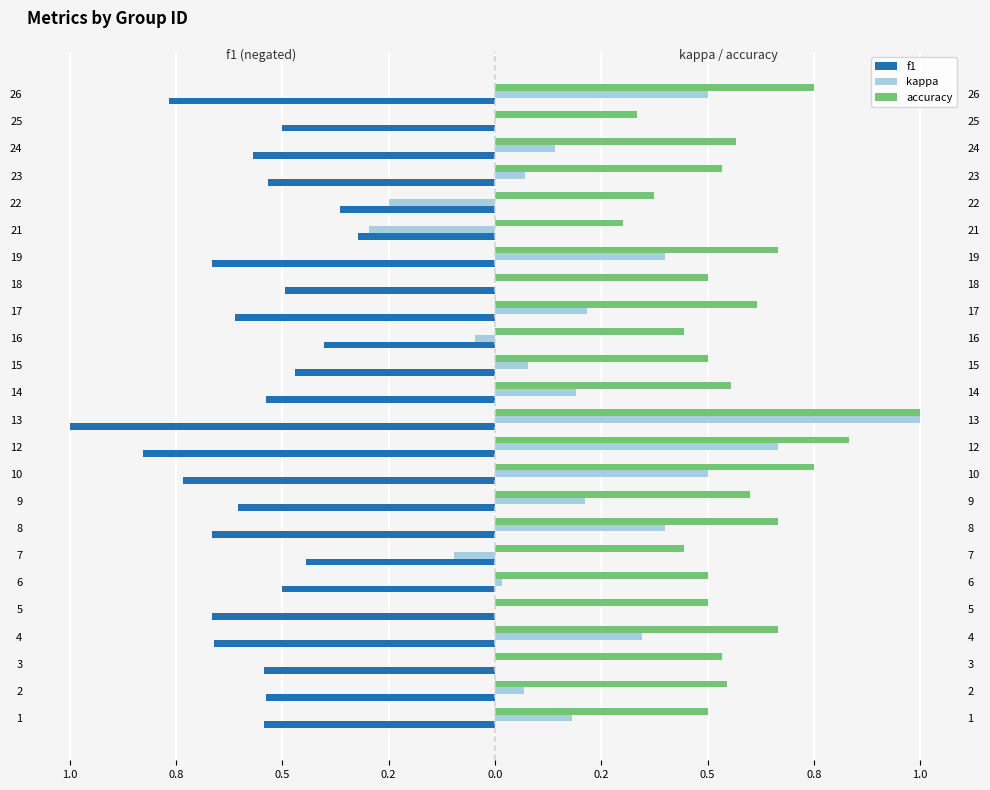

What are all the series names shown in the legend?

f1, kappa, accuracy